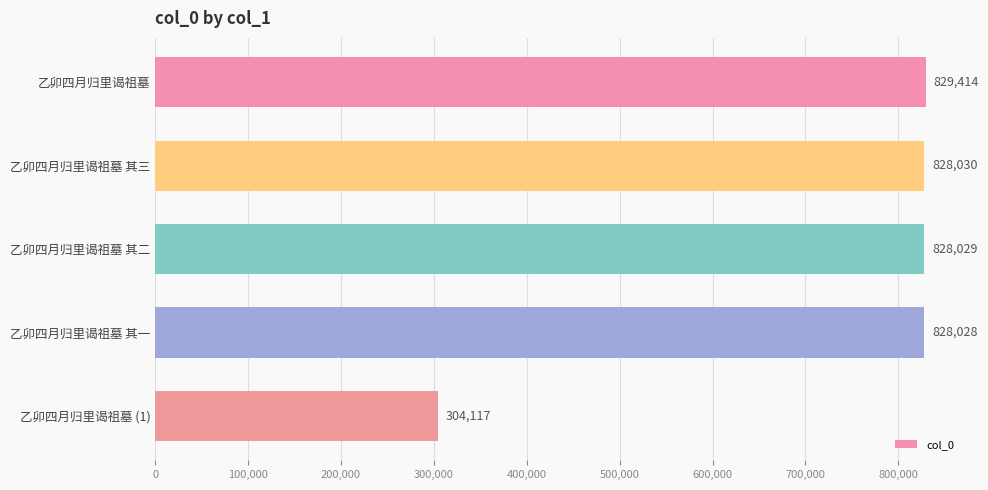

How many data points are less than 828029?

2